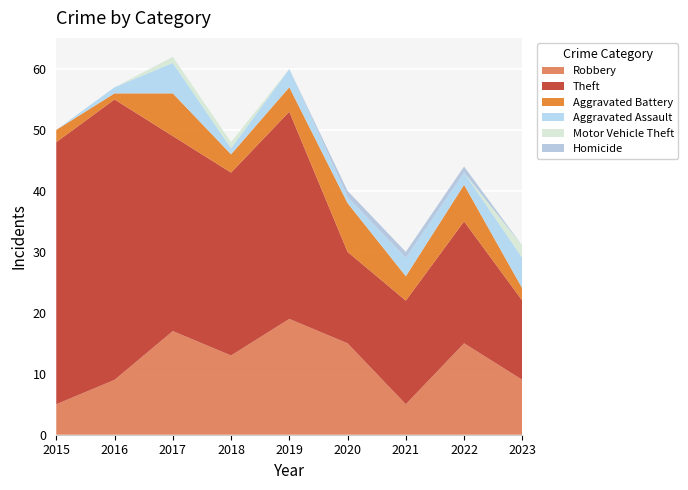

Reading right to left, what are all the values shown in this chart?

Robbery: 9	15	5	15	19	13	17	9	5
Theft: 13	20	17	15	34	30	32	46	43
Aggravated Battery: 2	6	4	8	4	3	7	1	2
Aggravated Assault: 5	2	3	1	3	1	5	1	0
Motor Vehicle Theft: 2	0	0	0	0	1	1	0	0
Homicide: 0	1	1	1	0	0	0	0	0